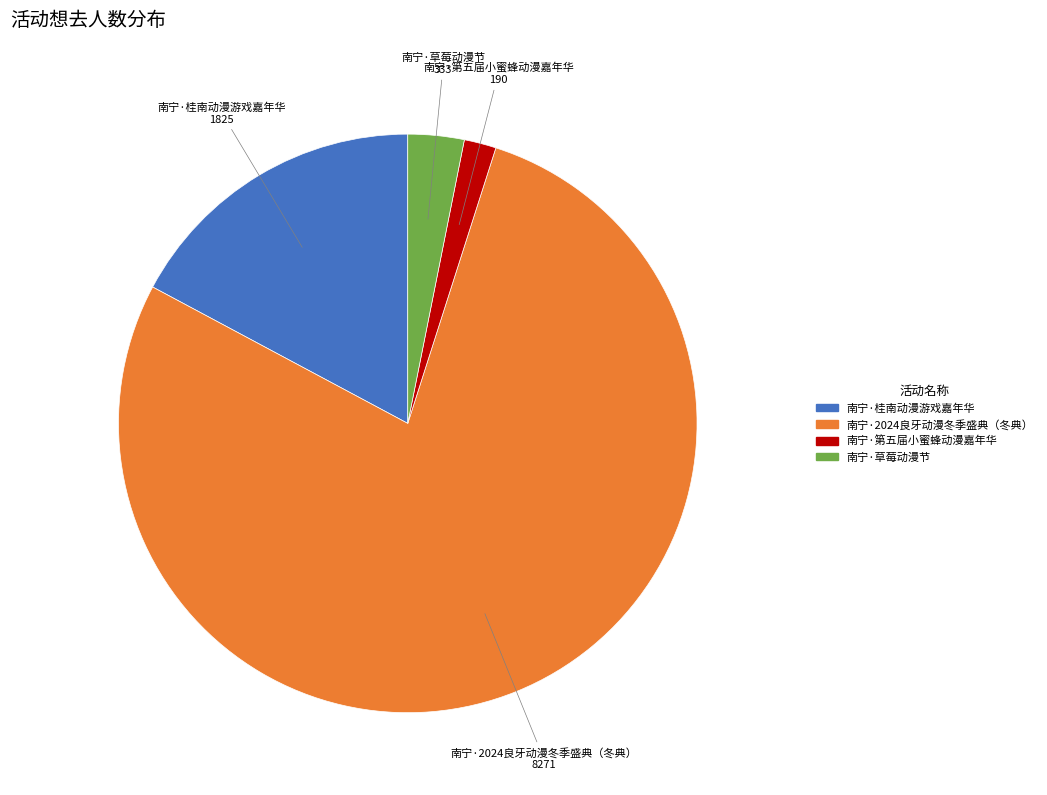

Does any single category account for the majority?

Yes